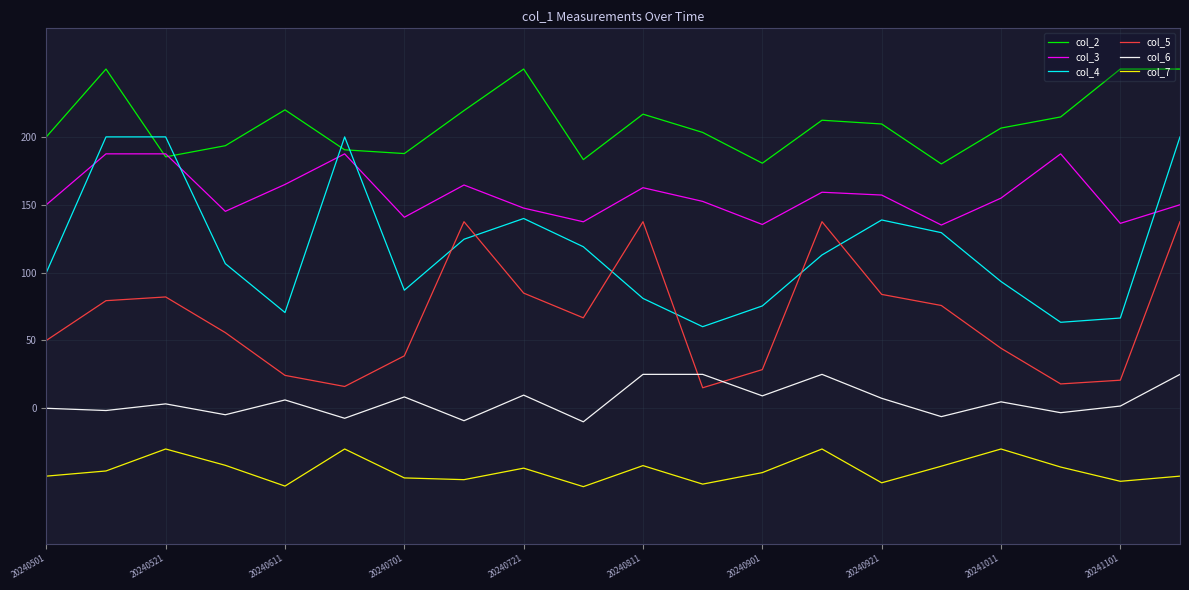

What is the average value of the col_3 series?

157.2